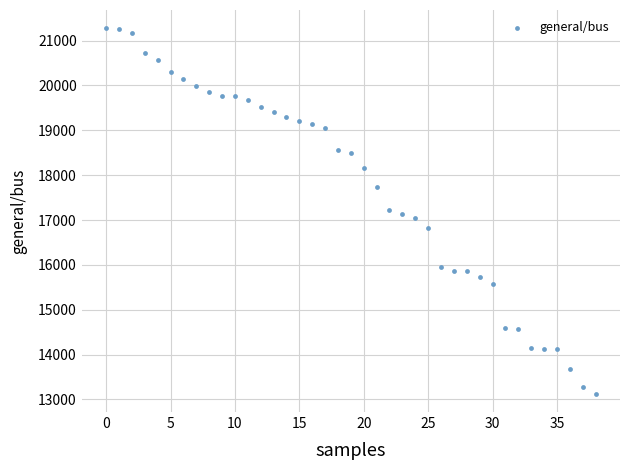

Count the number of points in this scatter plot.

39